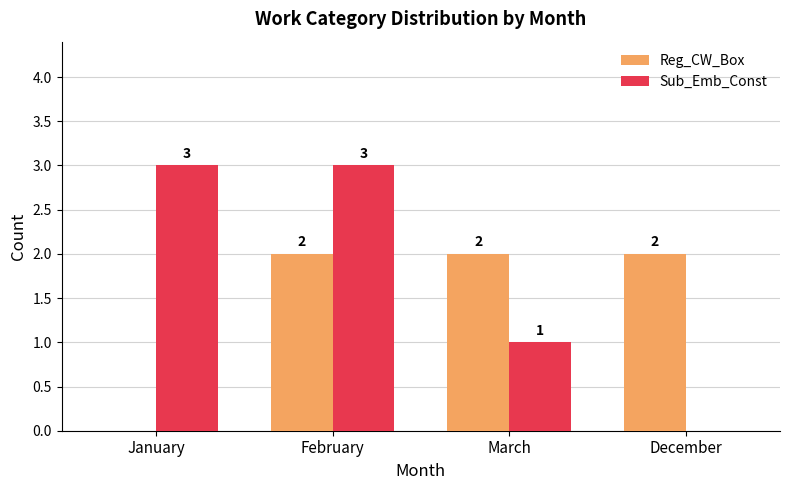

At which category is the sum across all series the highest?

February